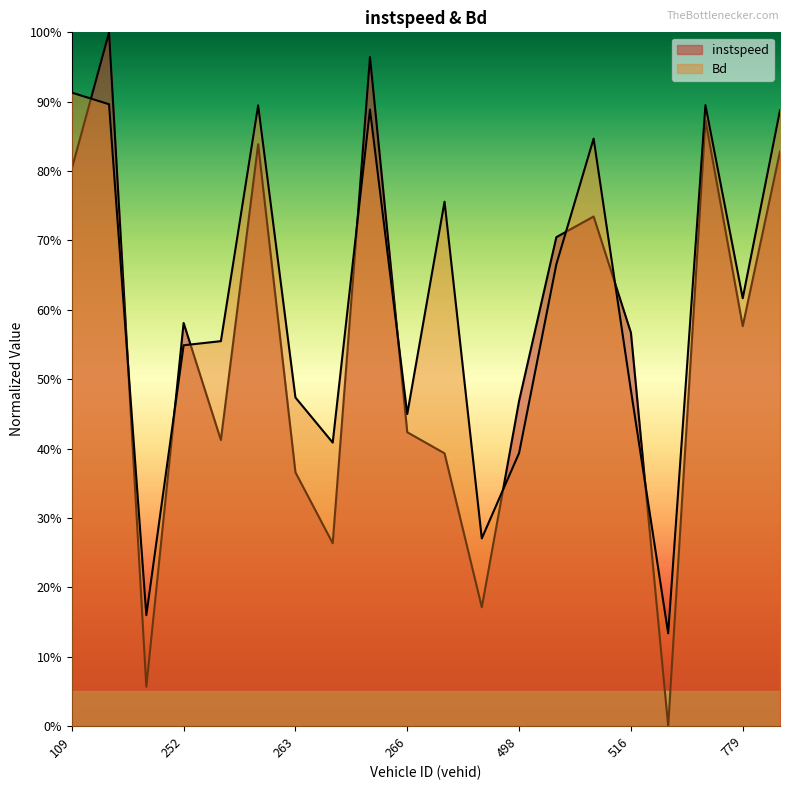

What is the sum of all Bd values?

12.1